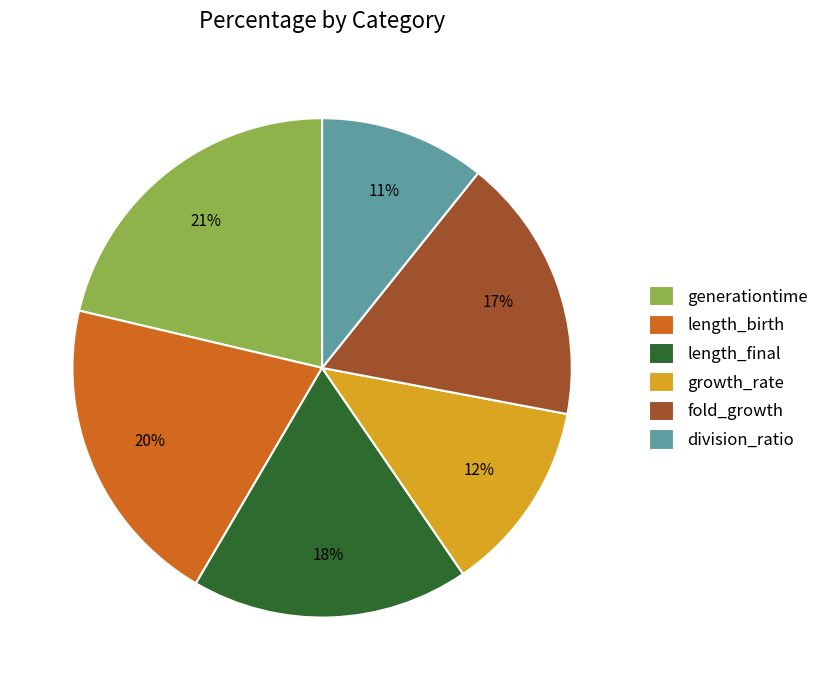

Does any single category account for the majority?

No